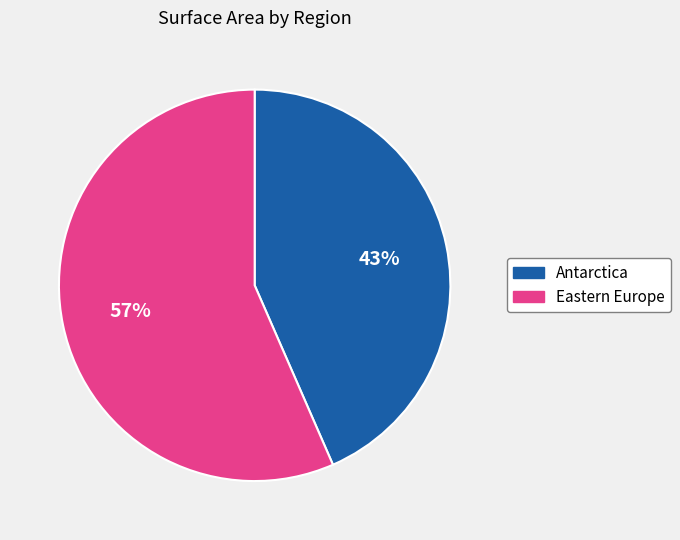

Is there a majority slice in this chart?

Yes